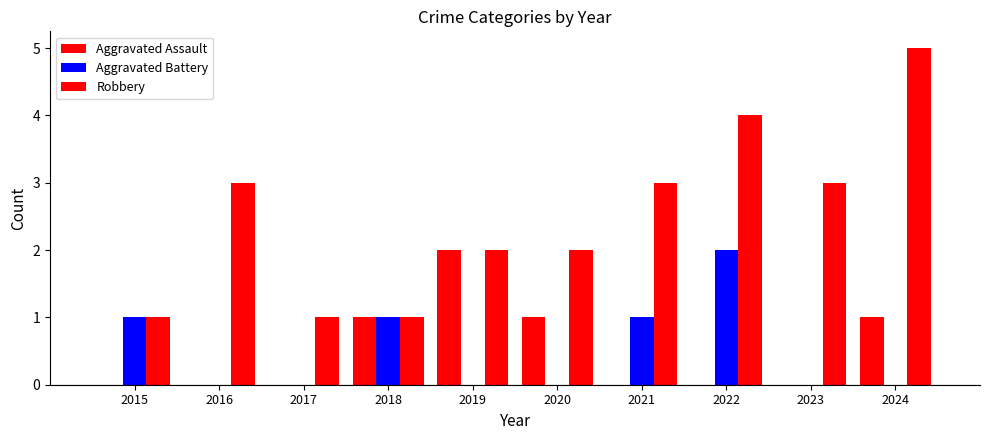

How many groups of bars are there?

10